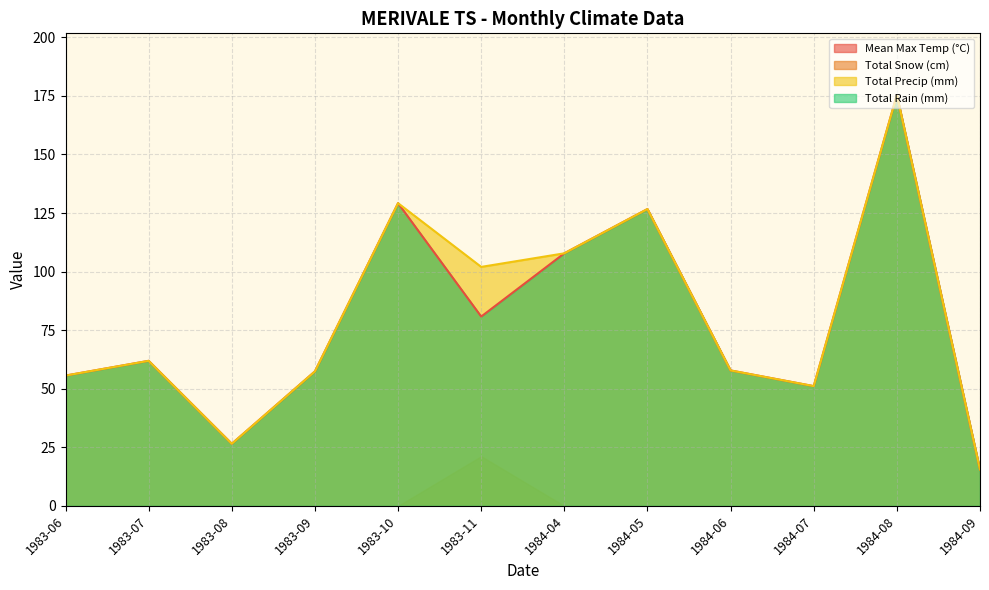

Where is the first local minimum for Mean Max Temp (°C)?

1983-08